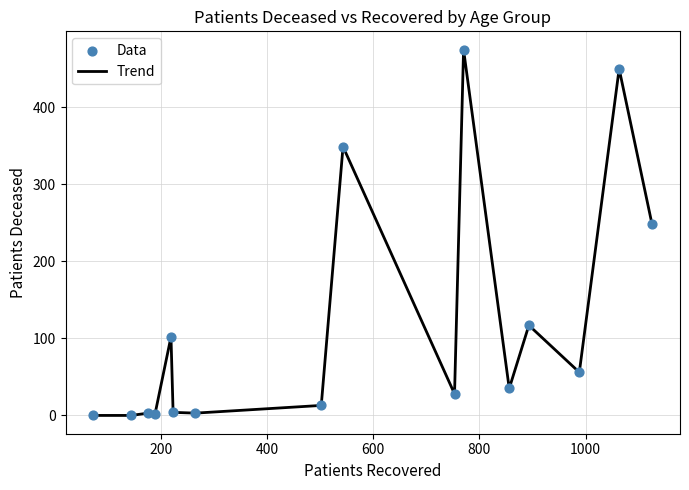

What is the greatest value displayed?

475